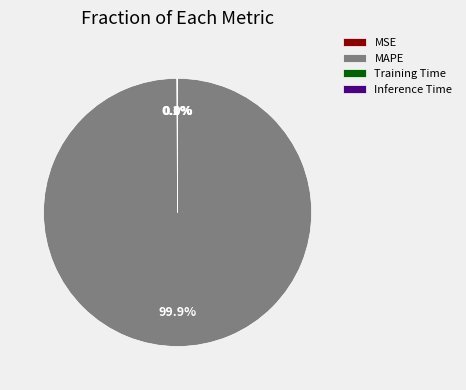

What percentage is NOT represented by MAPE?

0.1%